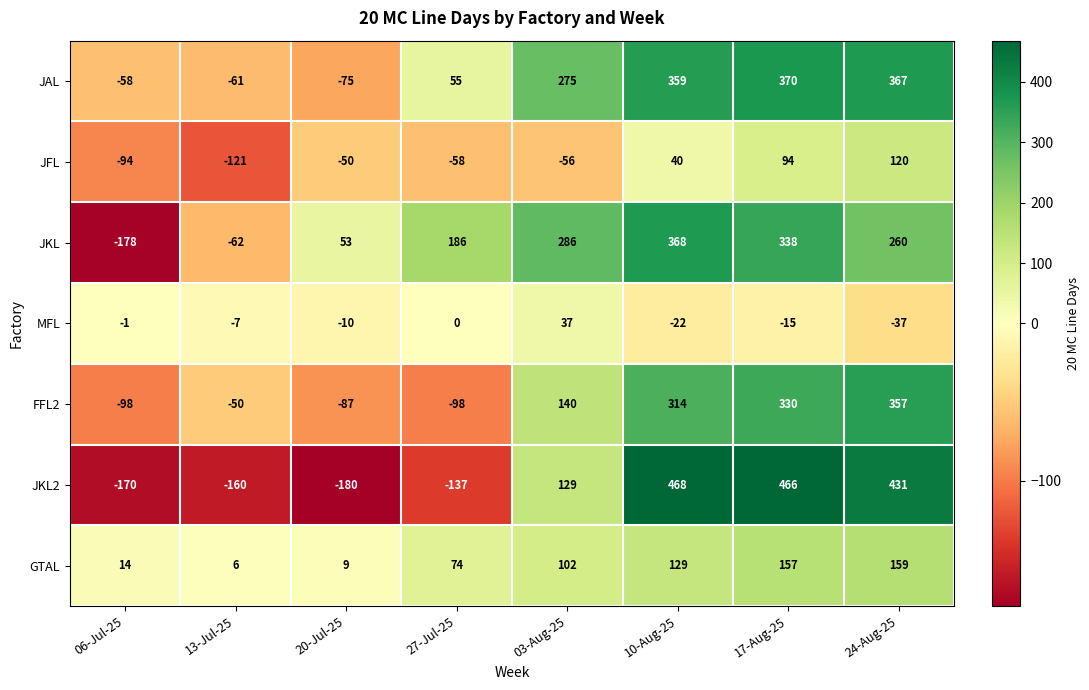

How many data points in JAL are less than 275?

4